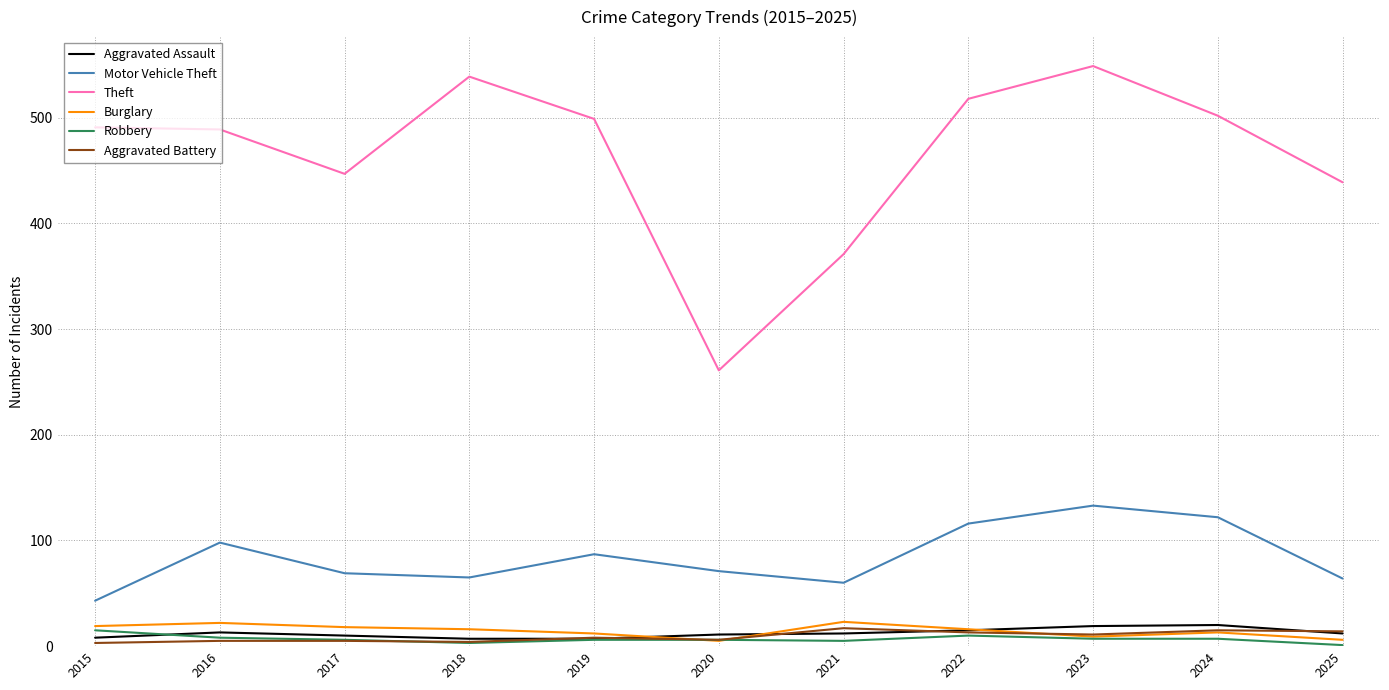

True or false: Motor Vehicle Theft and Aggravated Assault cross at least once.

False